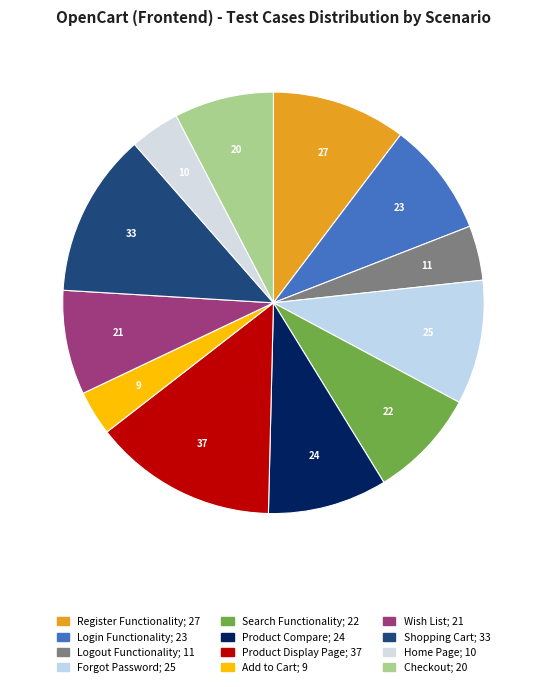

Count the number of slices in the pie.

12